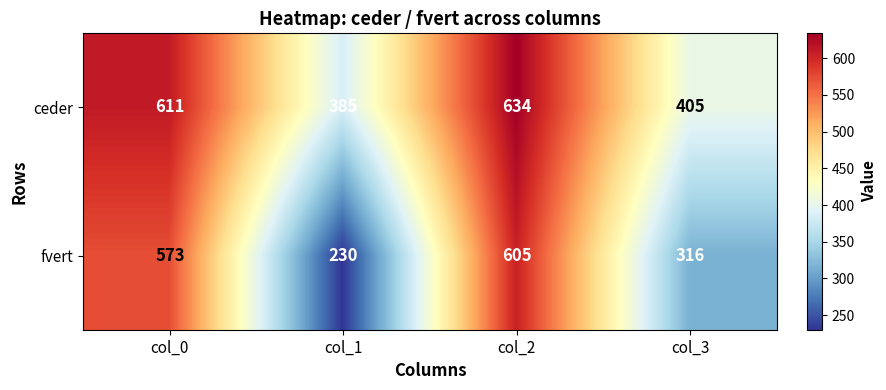

Count the number of categories in the chart.

4